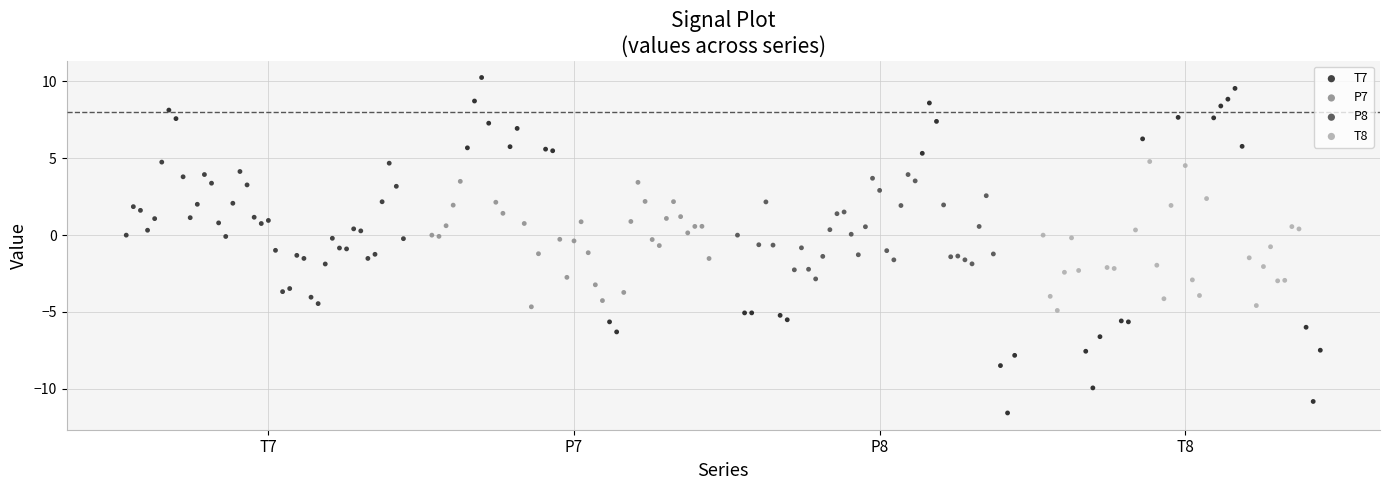

Which series contains the highest Y value?

P7